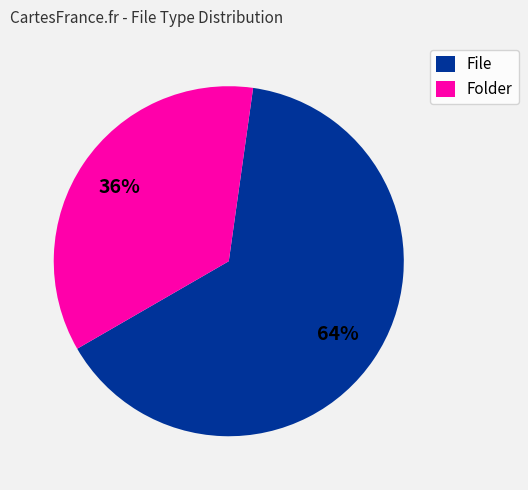

Do File and Folder together represent more than half of the pie?

Yes